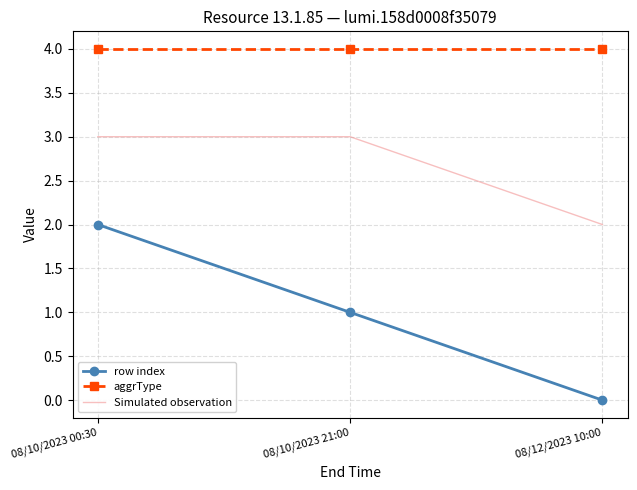

Which series changed the most between 08/10/2023 00:30 and 08/12/2023 10:00?

row index